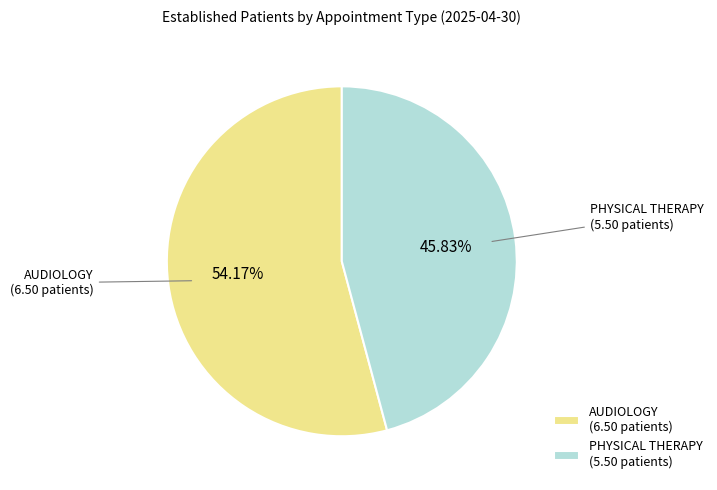

Which has a higher value, AUDIOLOGY (6.50 patients) or PHYSICAL THERAPY (5.50 patients)?

AUDIOLOGY (6.50 patients)